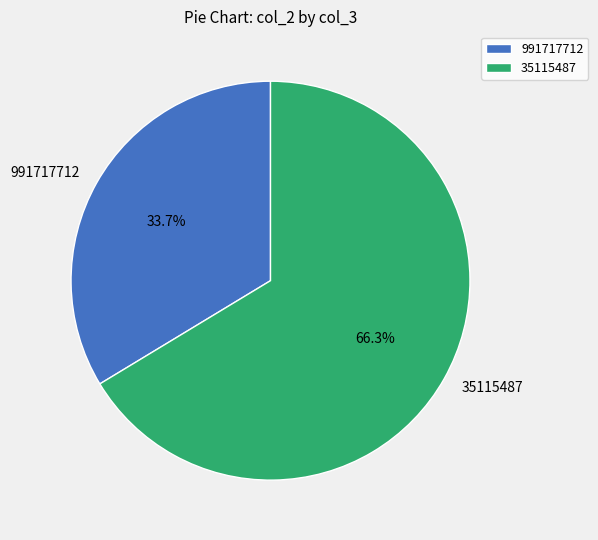

Is 991717712 the majority of the pie?

No